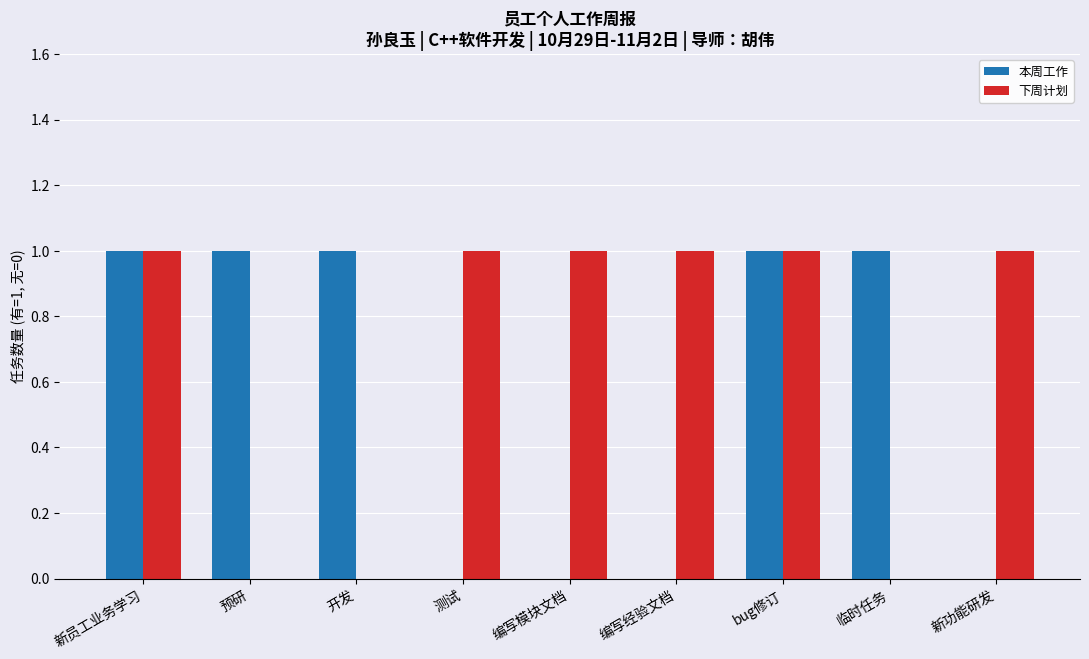

Which series changed the most between bug修订 and 临时任务?

下周计划